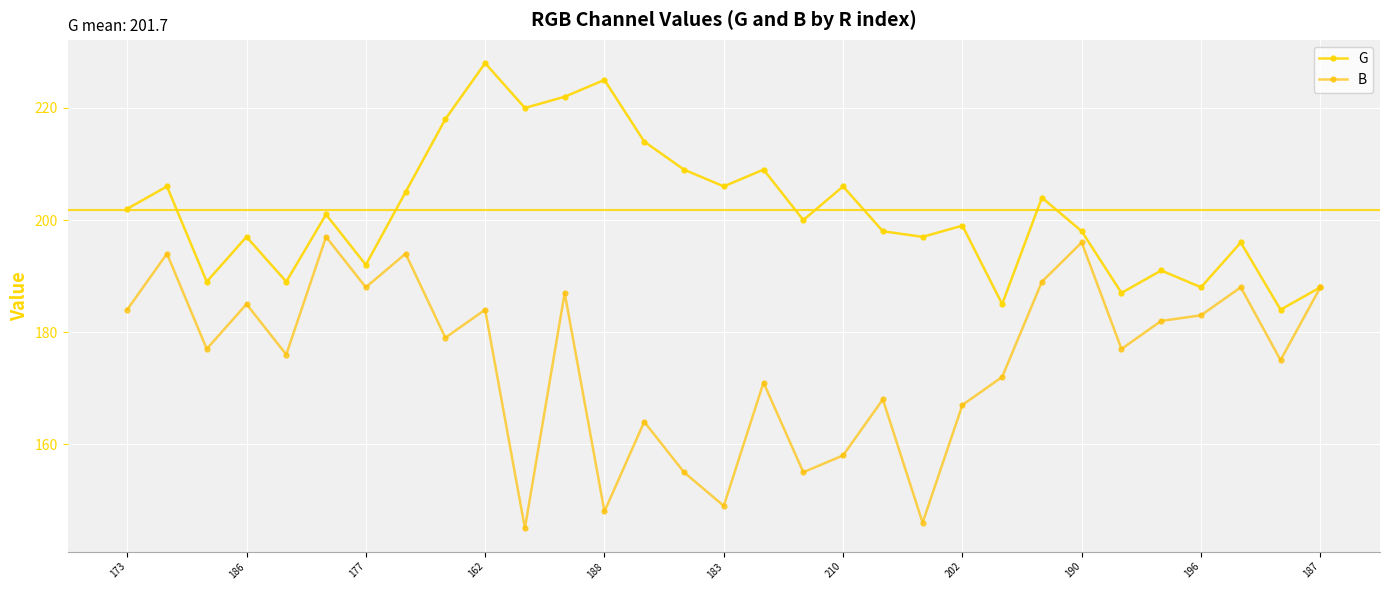

What are all the series names shown in the legend?

G, B